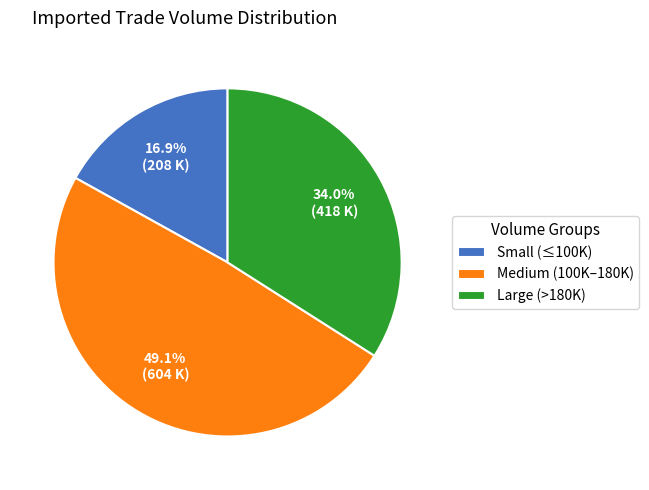

What is the largest slice in the pie chart?

Medium (100K–180K)